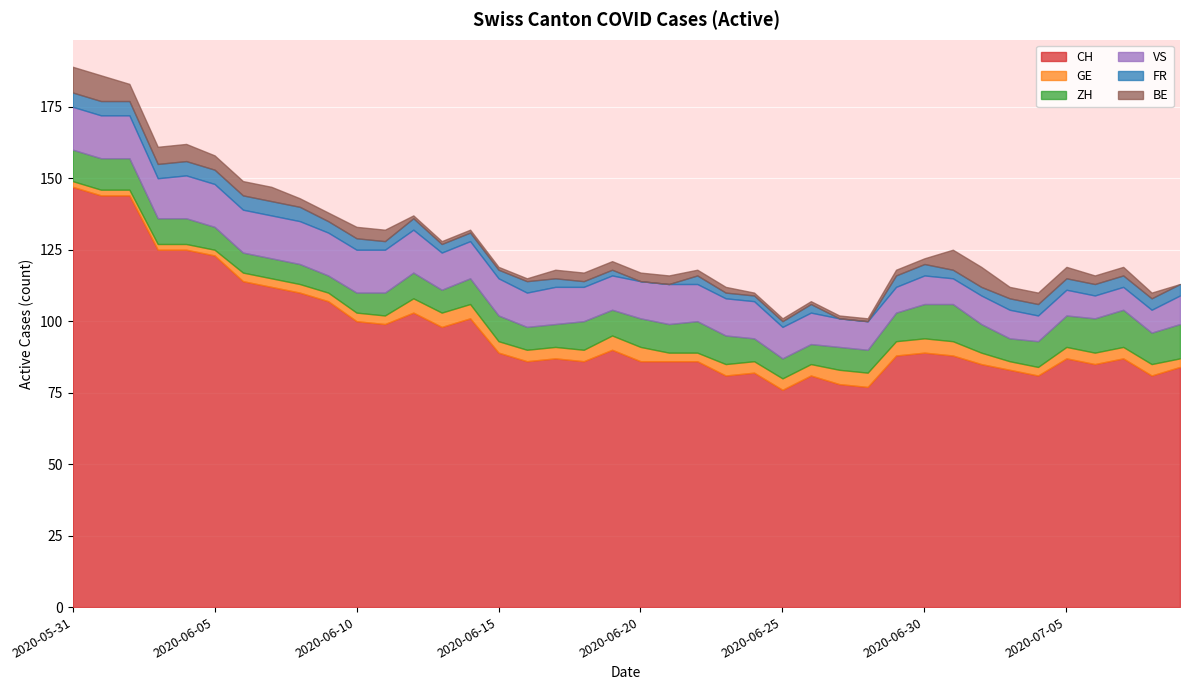

How many values in the VS series are below 13?

18